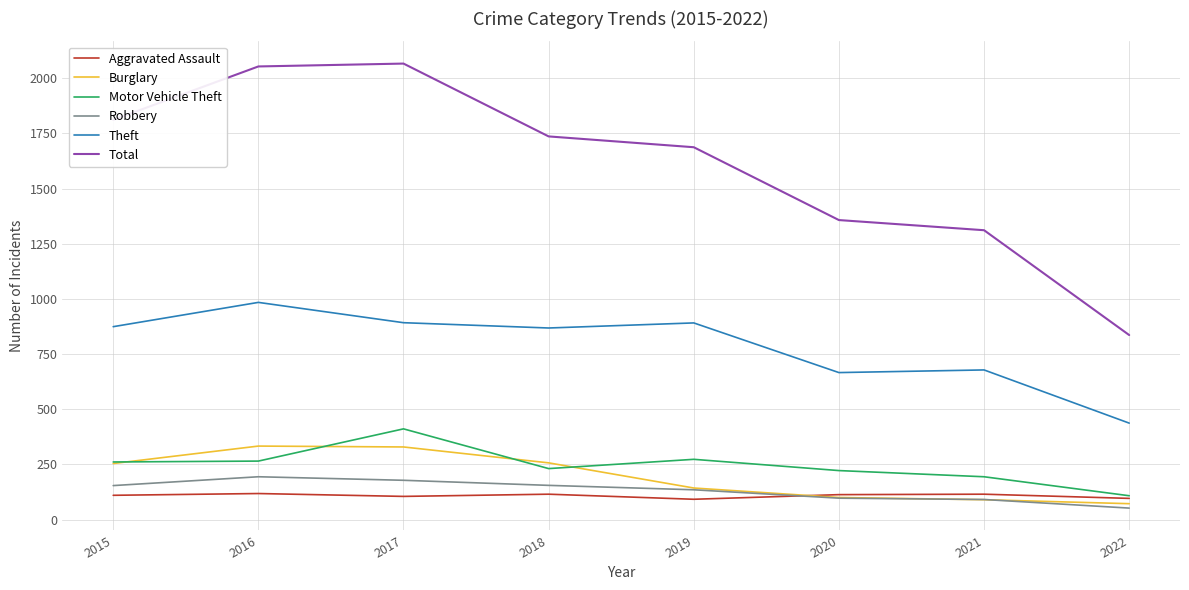

The Motor Vehicle Theft series shows 312 at 2021. True or false?

False